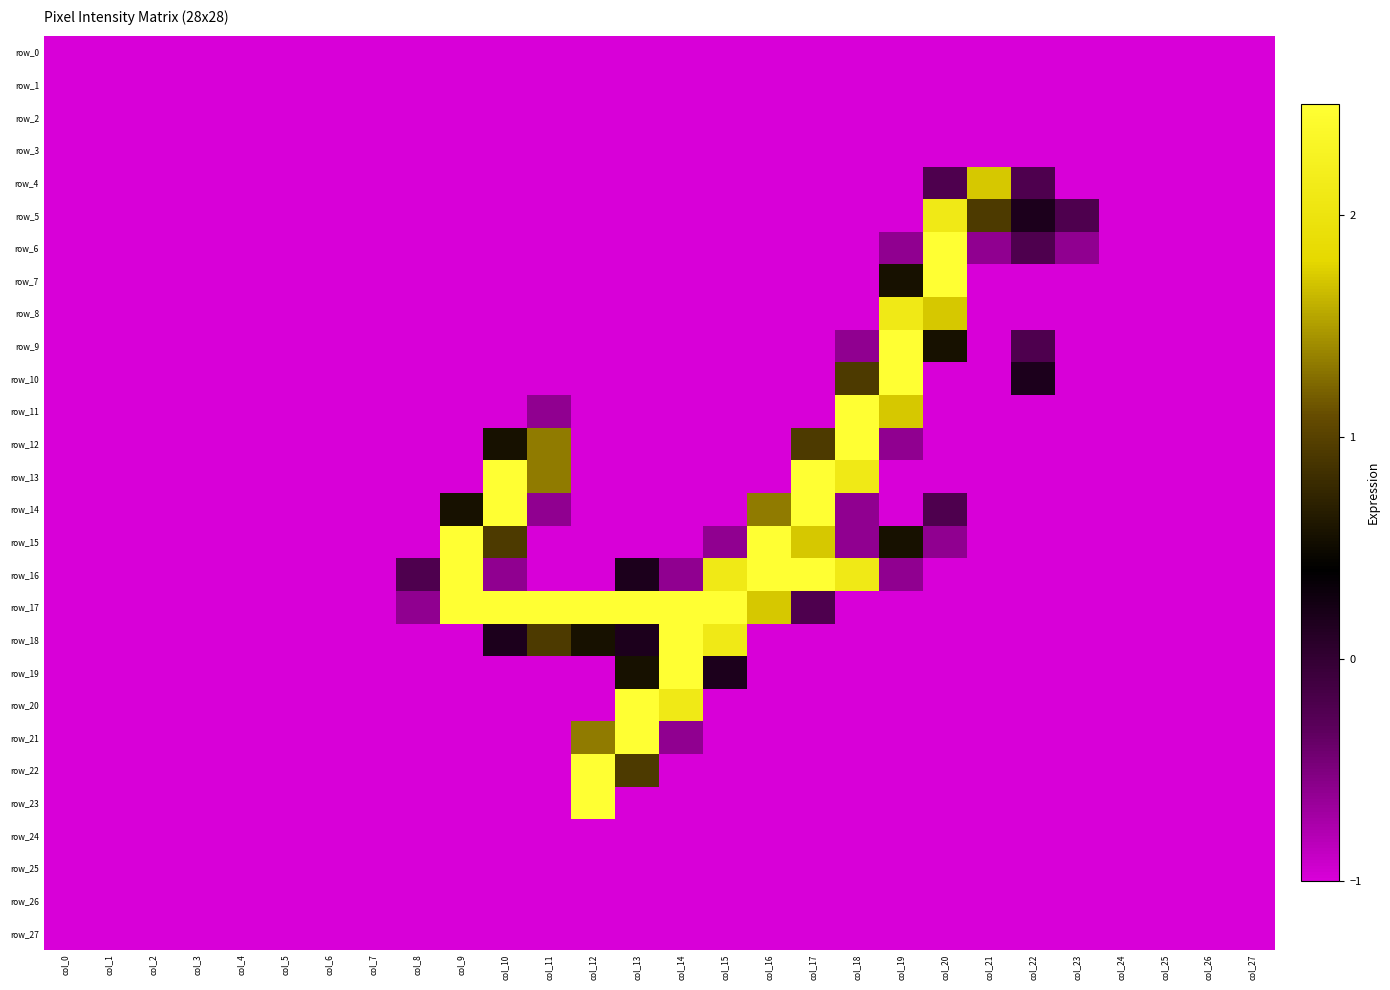

How many distinct data groups are displayed?

28